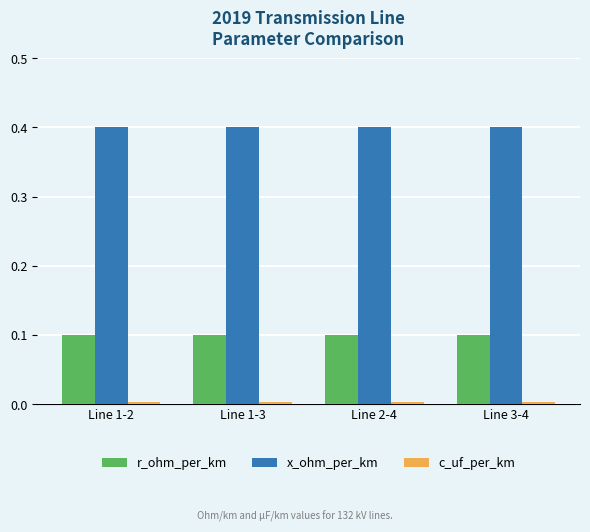

The value of x_ohm_per_km at Line 2-4 is 0.4. True or false?

True